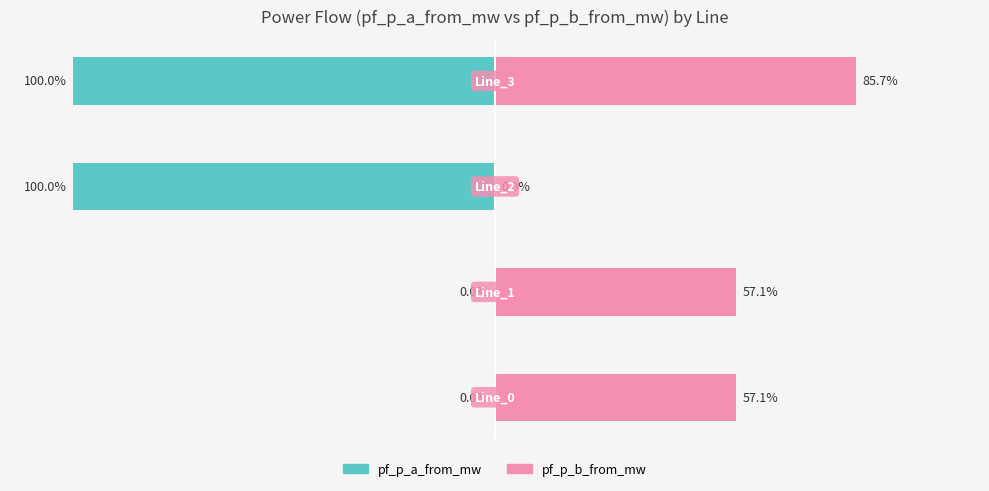

True or false: pf_p_a_from_mw has a value of -0.0 at 0.

True